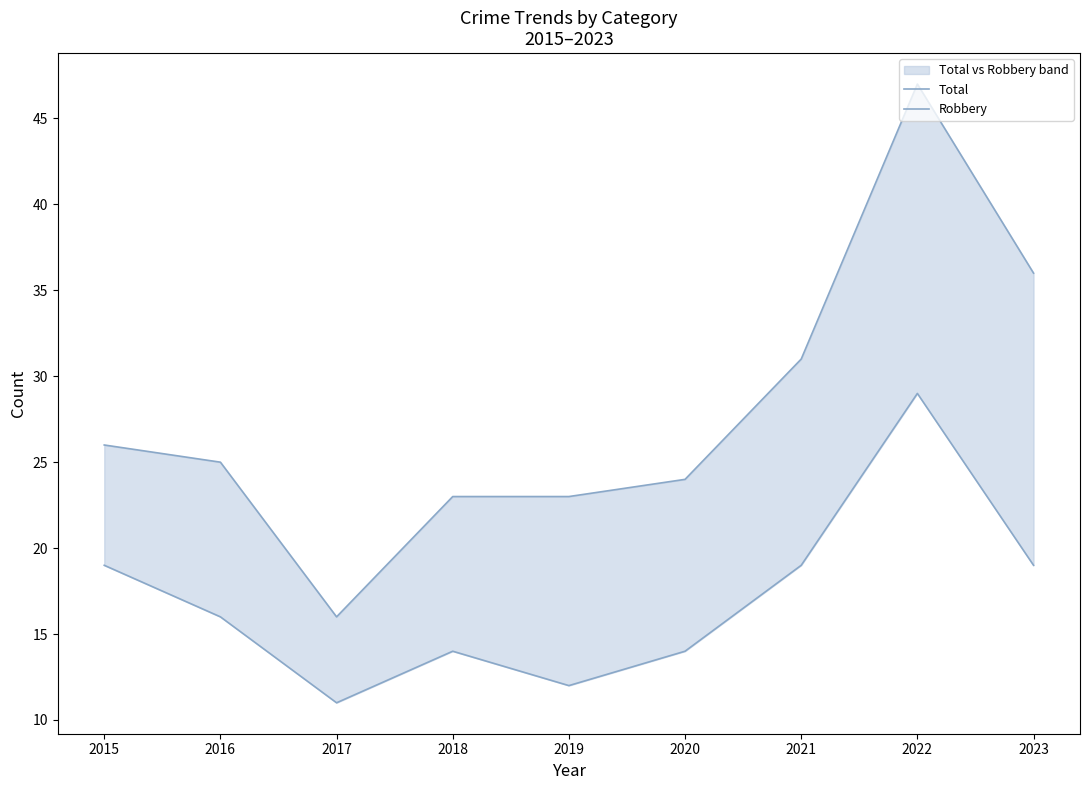

Which series has the largest total across all categories?

Total